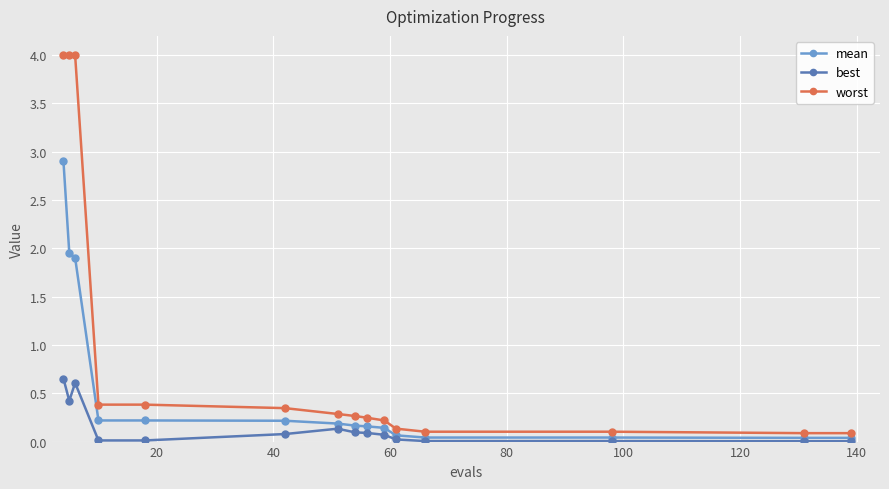

True or false: best has more than 0 points higher than both neighbors.

True